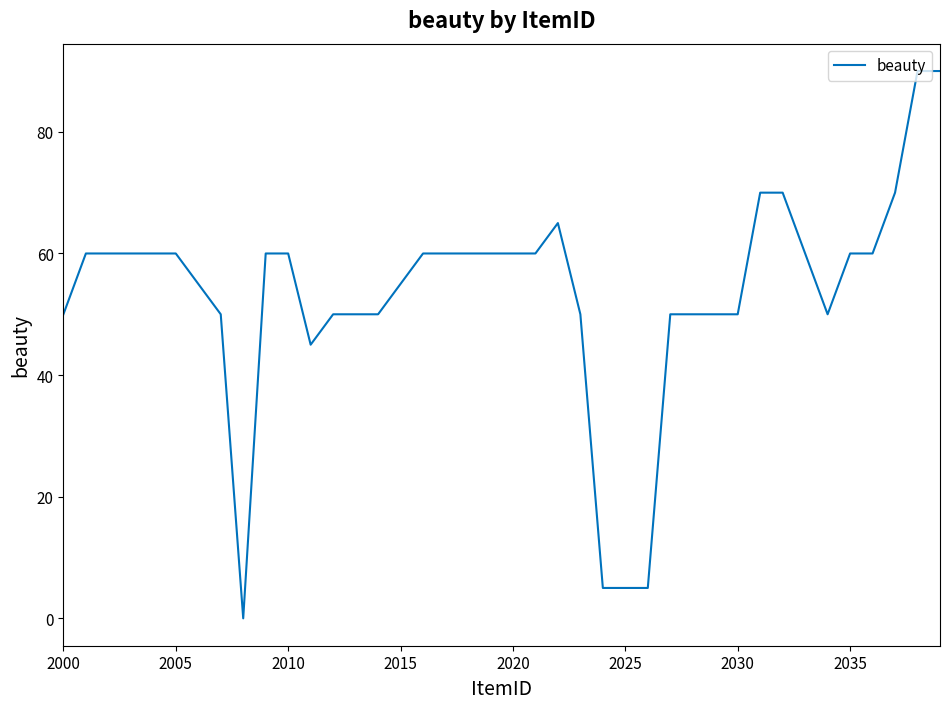

What is the difference between the maximum and minimum values?

90